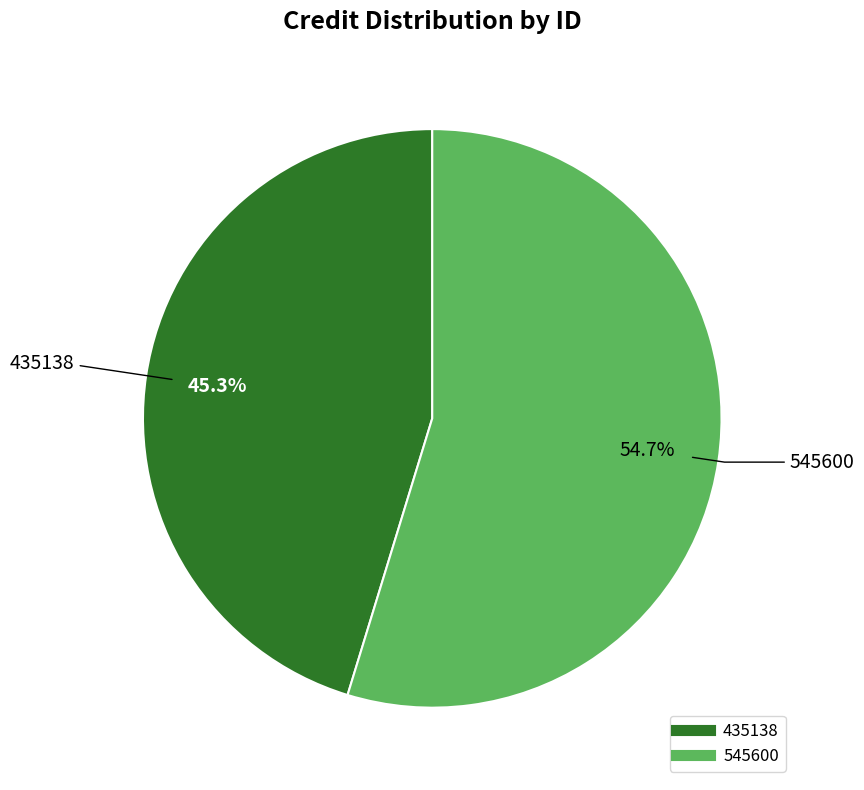

Is the sum of 545600 and 435138 greater than half?

Yes